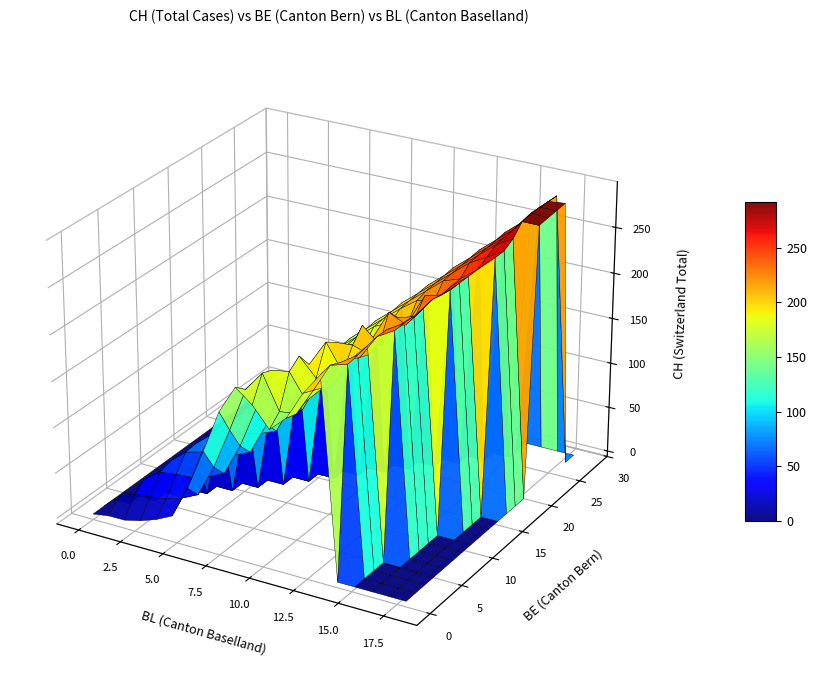

Rank the series by their maximum value, from lowest to highest.

BL, BE, CH